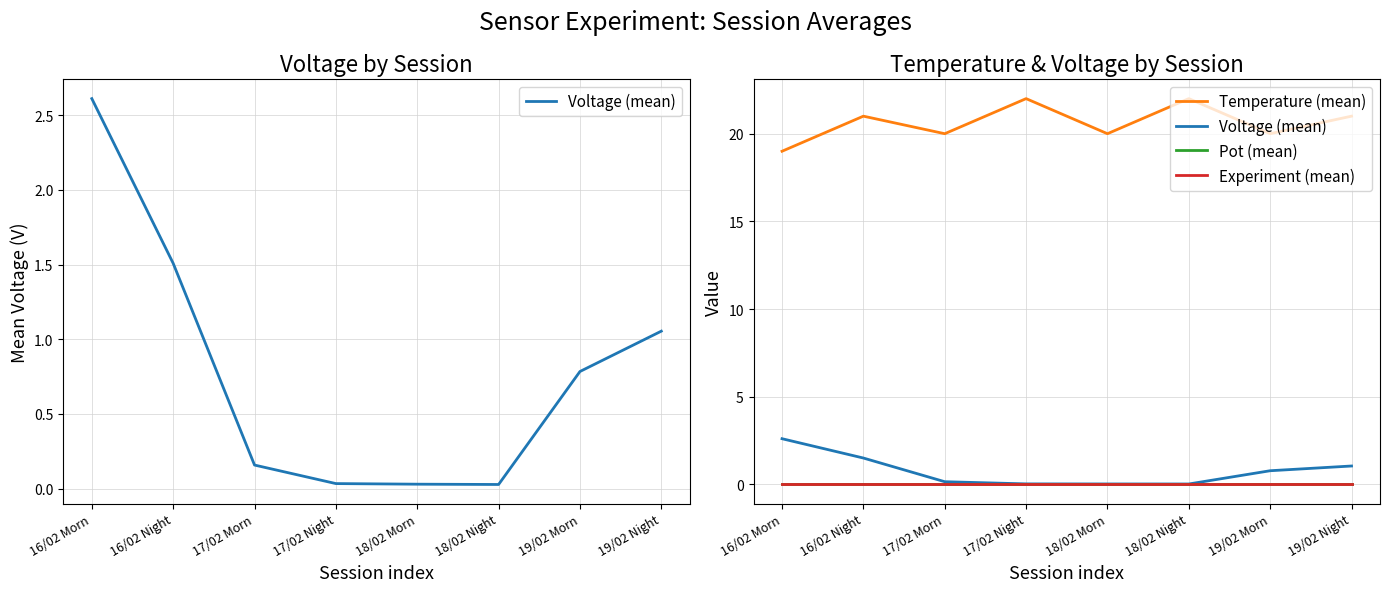

Rank the series at 16/02 Night from highest to lowest value.

Temperature (mean), Voltage (mean), Pot (mean), Experiment (mean)